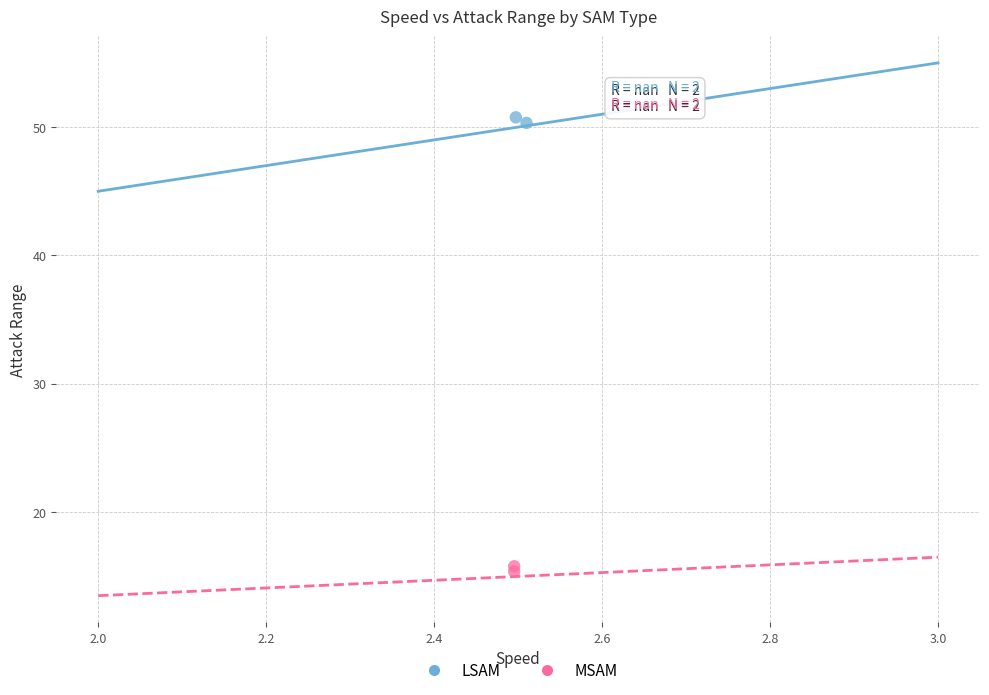

What are all the series names shown in the legend?

LSAM, MSAM